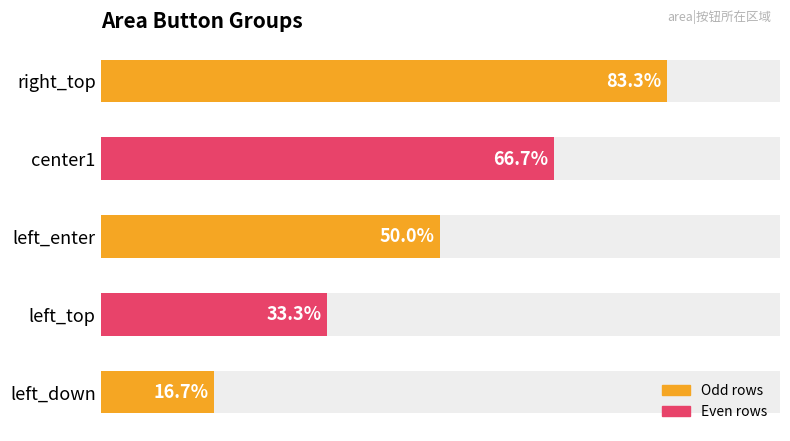

Approximately how many times larger is the value at right_top compared to left_top?

2.5